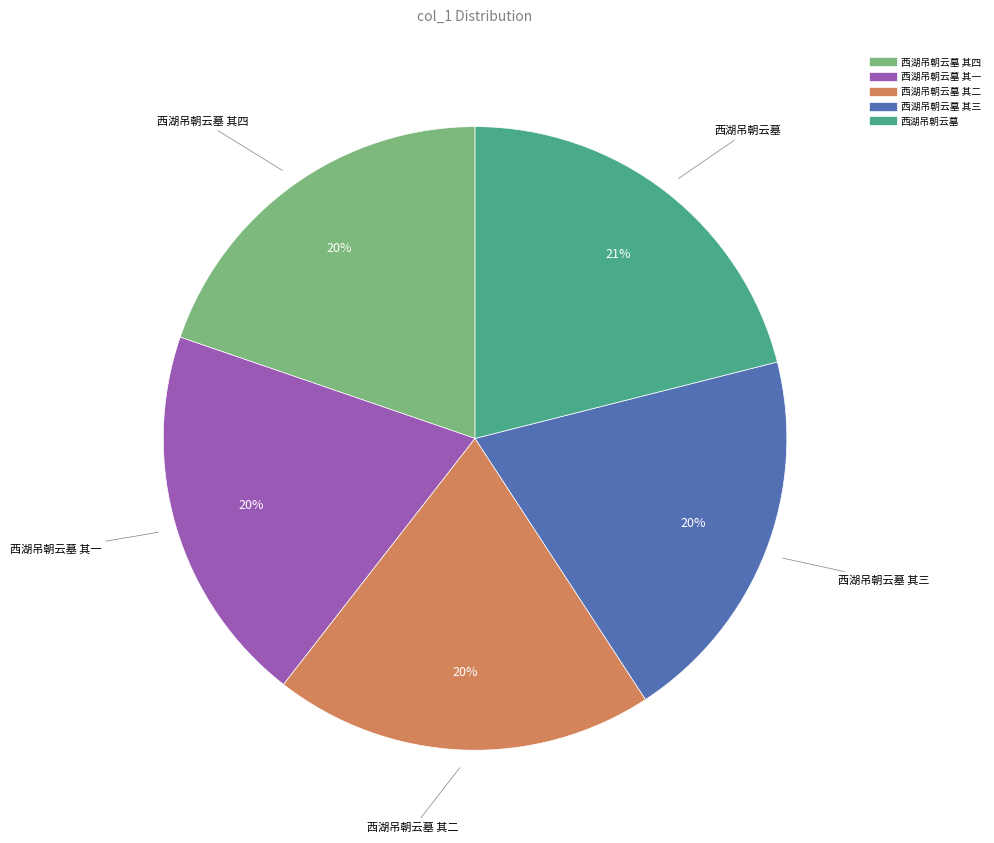

To the nearest percent, what is the difference between the largest and smallest slice percentages?

1%